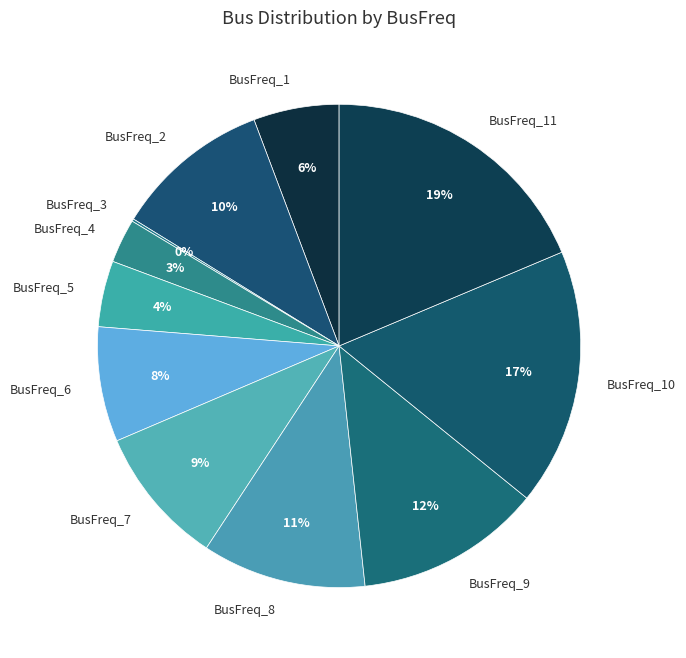

Is the sum of BusFreq_9 and BusFreq_4 greater than half?

No